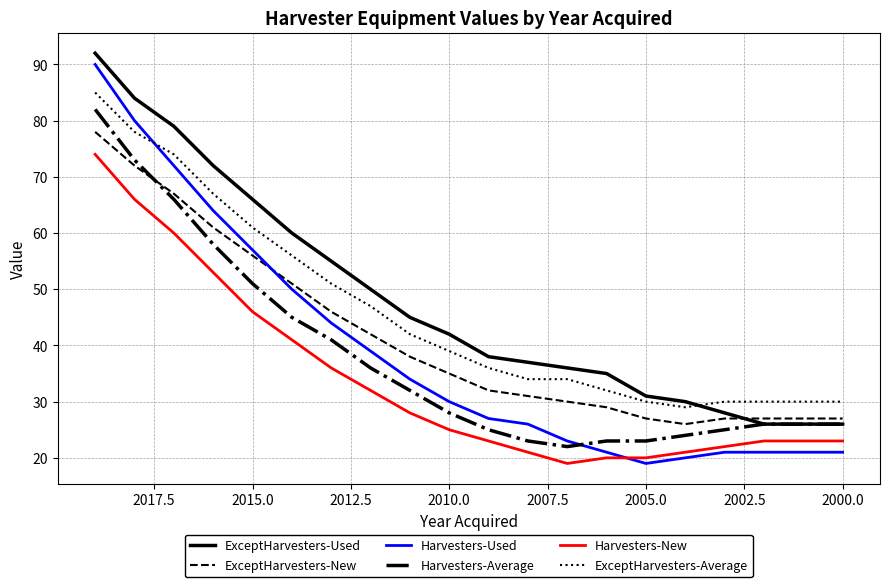

The value of Harvesters-Used at 2012.5 is 44. True or false?

True